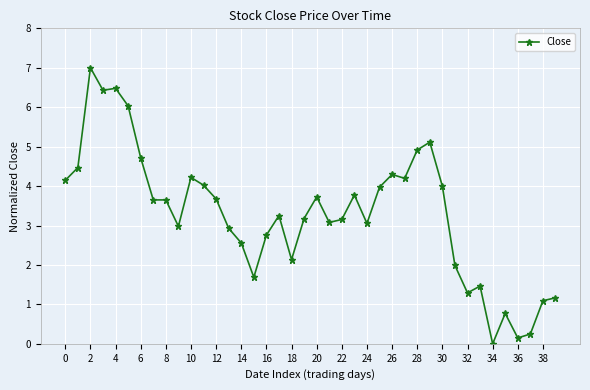

What is the value of the 39th point from the left?

1.1